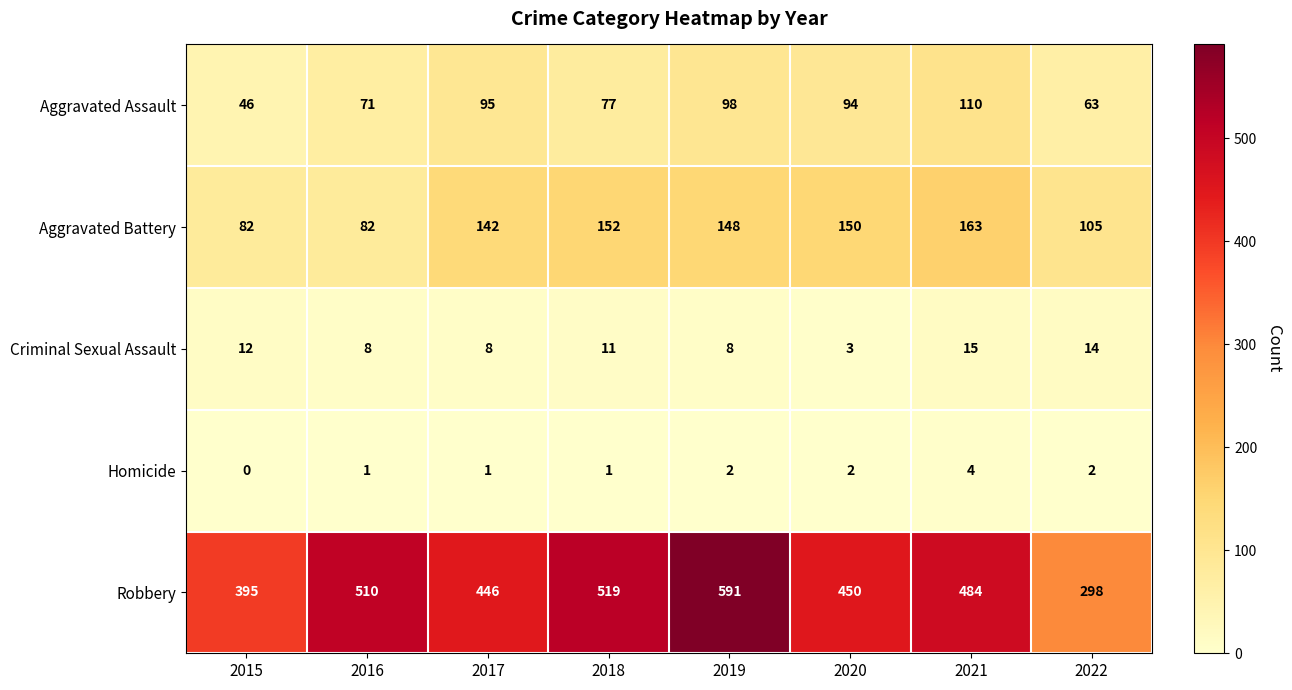

Which series changed the most between 2015 and 2020?

Aggravated Battery